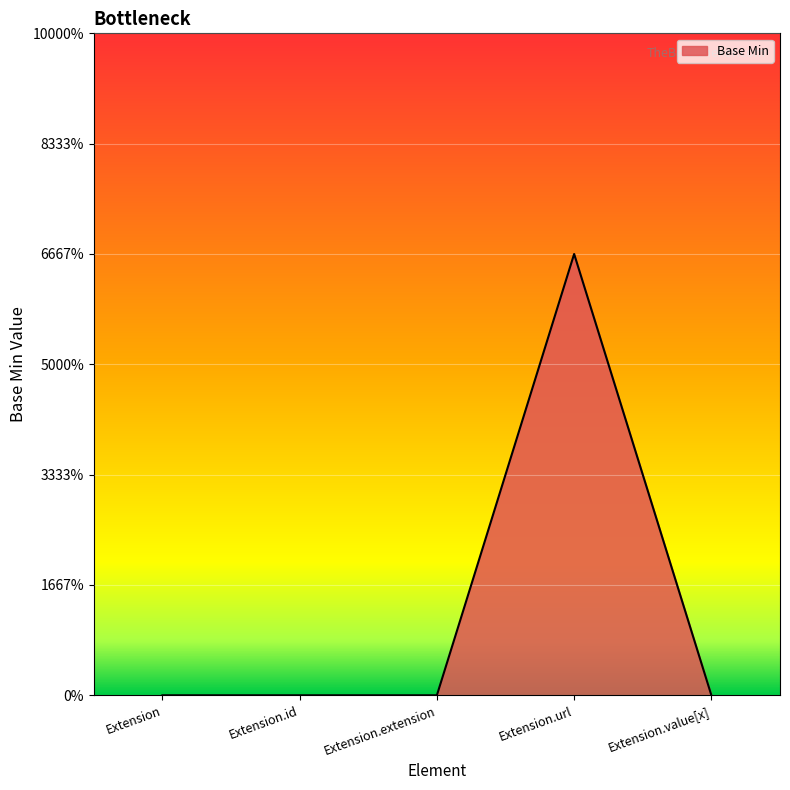

Is this an area chart (filled region under the line)?

Yes